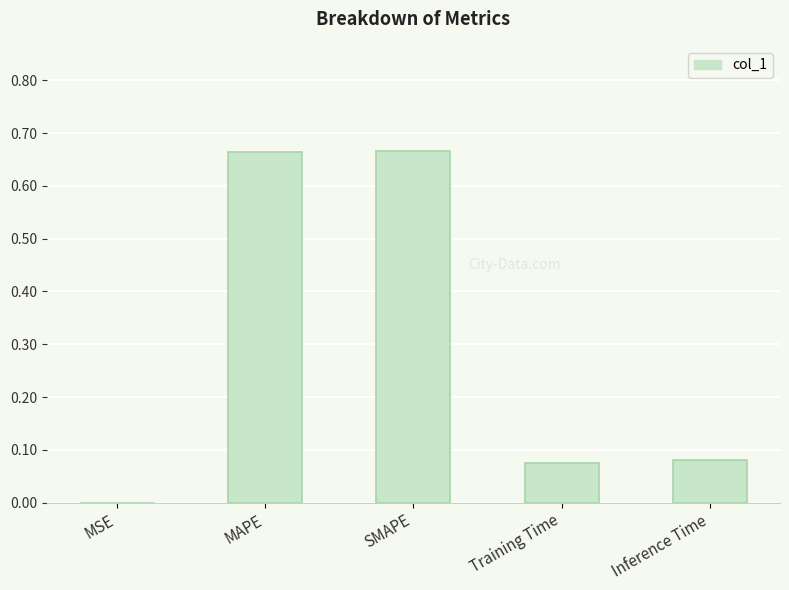

Between MAPE and Training Time, which is larger?

MAPE